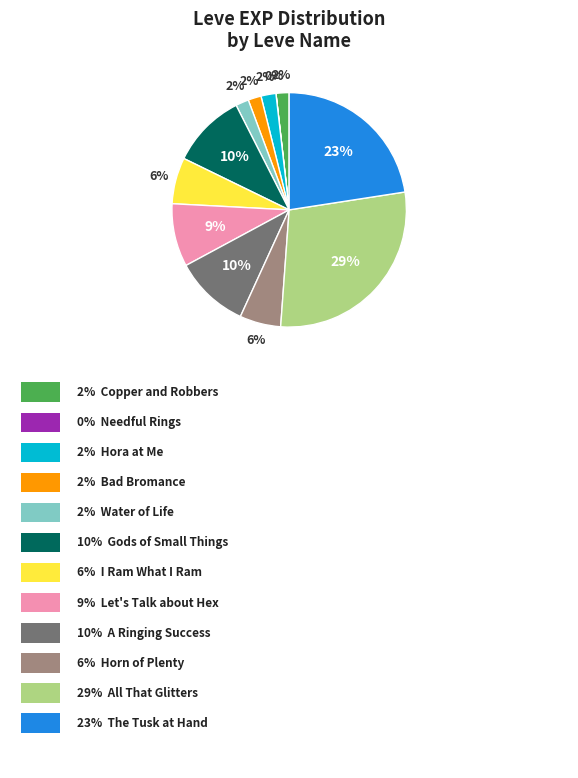

To the nearest percent, what is the difference between the largest and smallest slice percentages?

29%